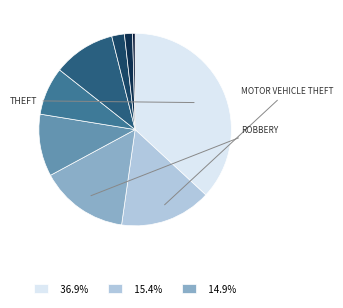

Rank the categories by value from highest to lowest.

Theft, Motor Vehicle Theft, Robbery, Aggravated Battery, Burglary, Aggravated Assault, Criminal Sexual Assault, Homicide, Arson